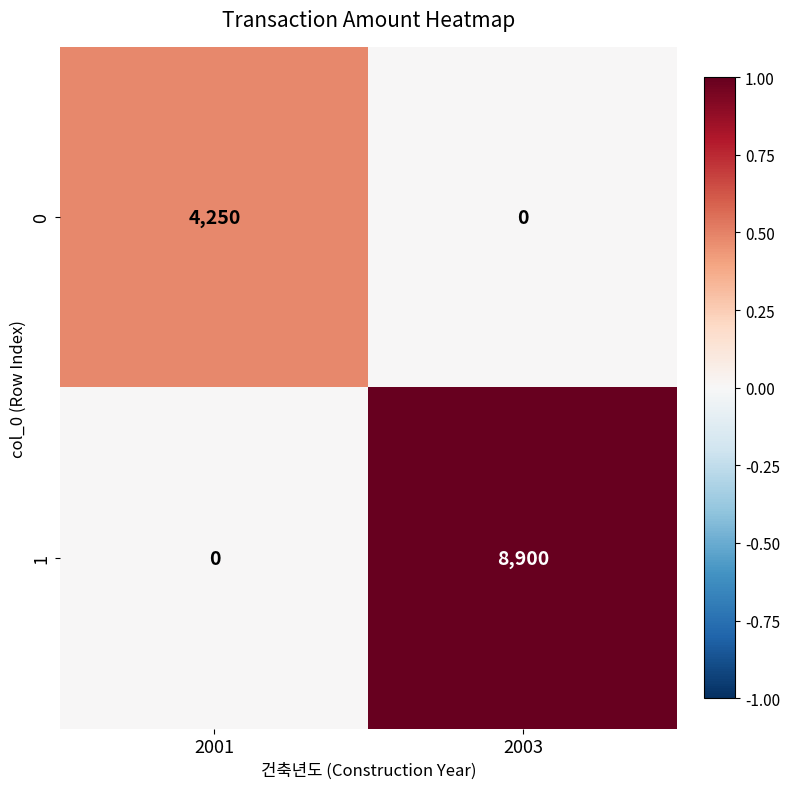

At which label does 0 reach its peak?

2001